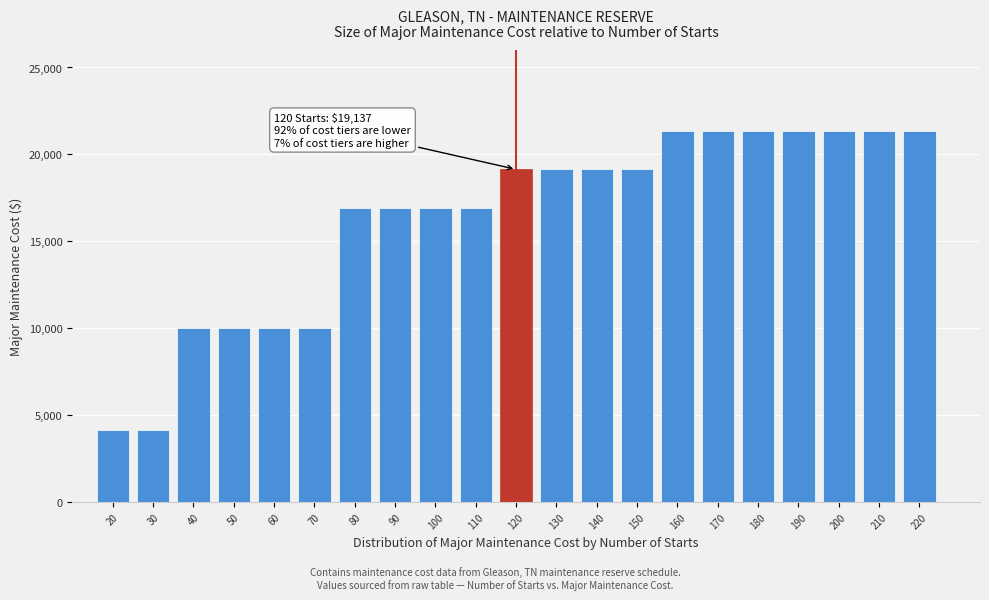

Reading left to right, extract all data points from this chart.

20=4122	30=4122	40=10002	50=10002	60=10002	70=10002	80=16902	90=16902	100=16902	110=16902	120=19137	130=19137	140=19137	150=19137	160=21354	170=21354	180=21354	190=21354	200=21354	210=21354	220=21354